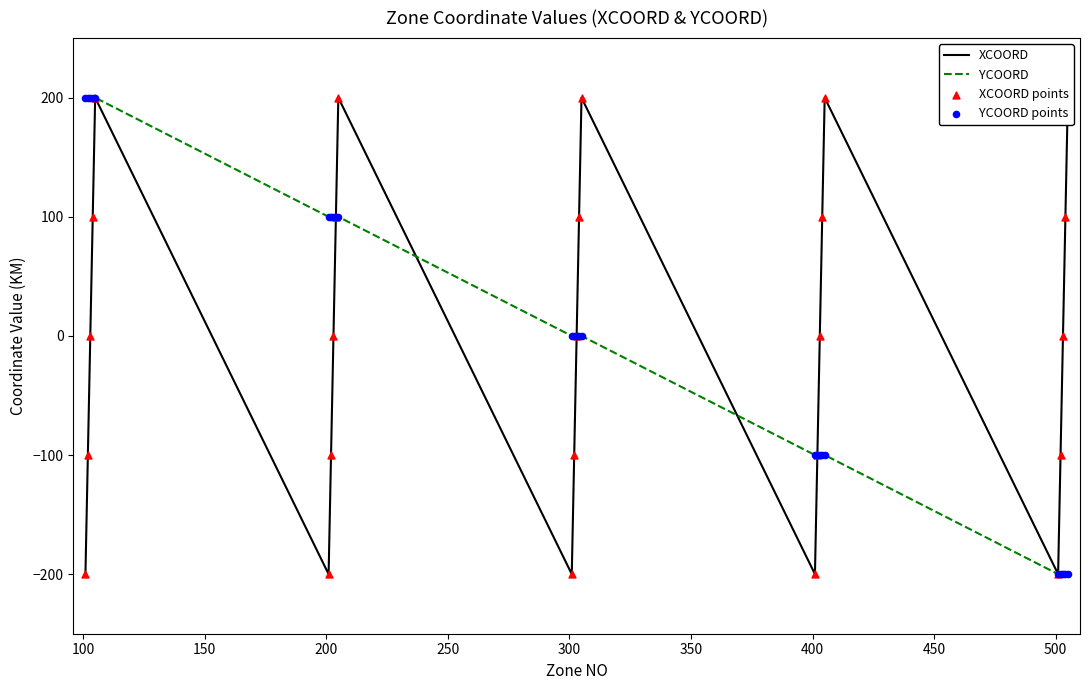

What are all the series names shown in the legend?

XCOORD, YCOORD, XCOORD points, YCOORD points